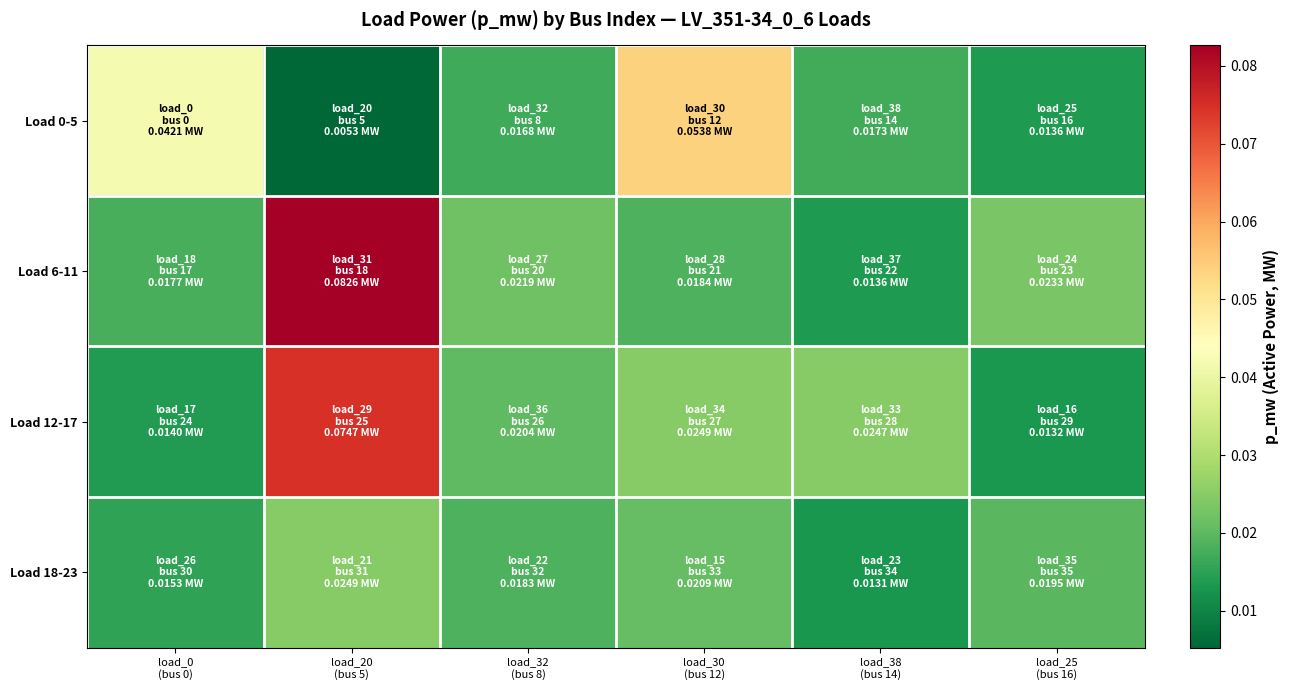

What is the total value across all series at load_25
(bus 16)?

0.1